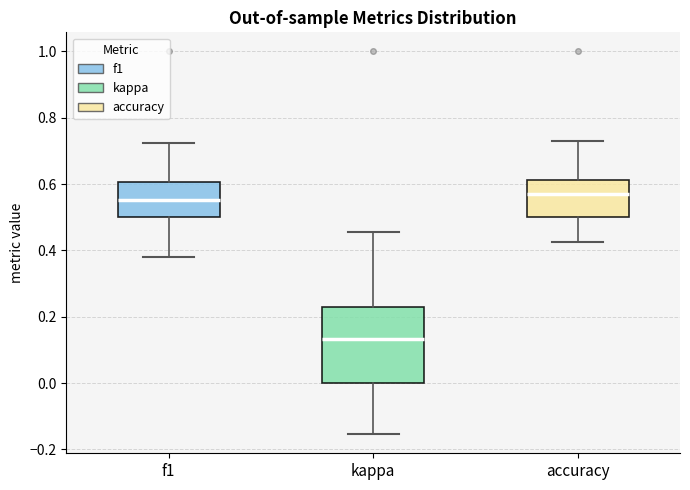

Which box's median line is the lowest?

kappa